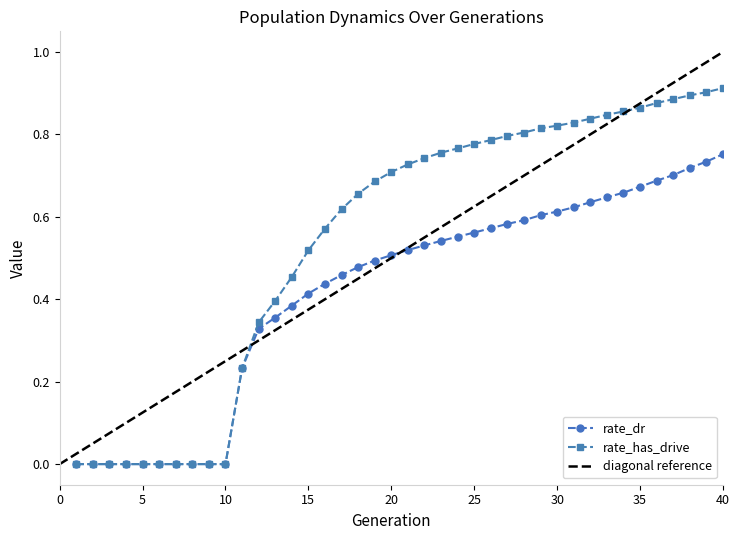

Is this an area chart (filled region under the line)?

No